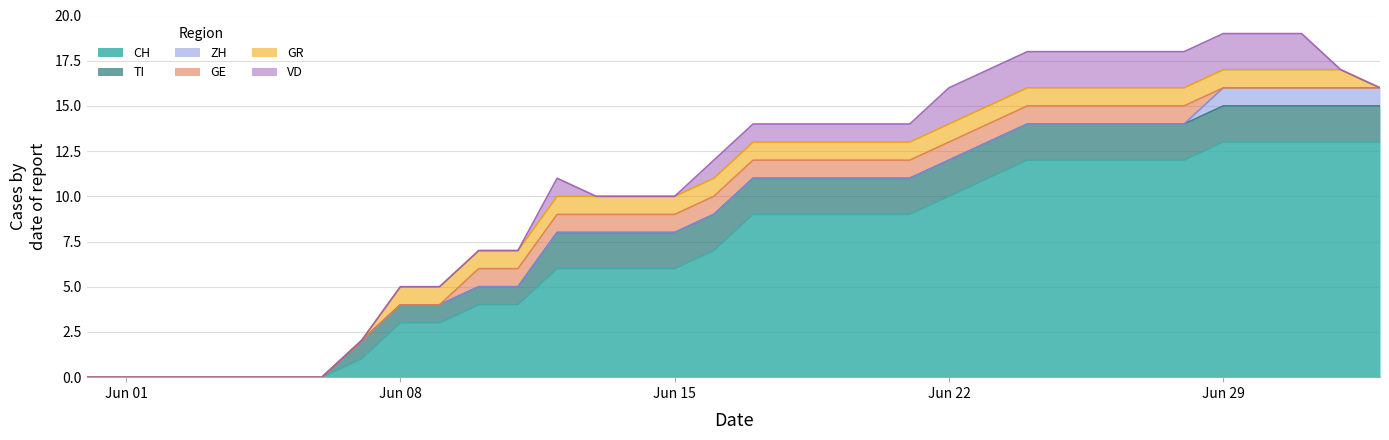

How many values in the VD series are below 1?

17